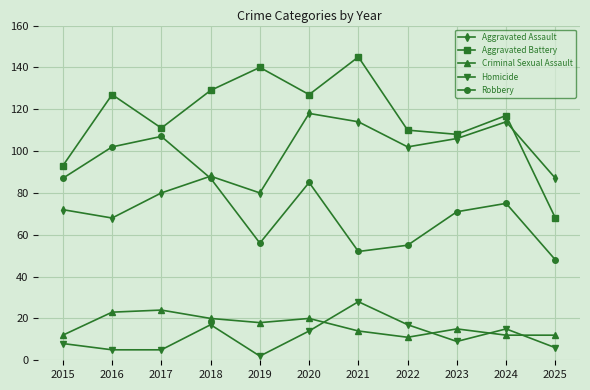

Reading right to left, what are all the values shown in this chart?

Aggravated Assault: 2025=87	2024=114	2023=106	2022=102	2021=114	2020=118	2019=80	2018=88	2017=80	2016=68	2015=72
Aggravated Battery: 2025=68	2024=117	2023=108	2022=110	2021=145	2020=127	2019=140	2018=129	2017=111	2016=127	2015=93
Criminal Sexual Assault: 2025=12	2024=12	2023=15	2022=11	2021=14	2020=20	2019=18	2018=20	2017=24	2016=23	2015=12
Homicide: 2025=6	2024=15	2023=9	2022=17	2021=28	2020=14	2019=2	2018=17	2017=5	2016=5	2015=8
Robbery: 2025=48	2024=75	2023=71	2022=55	2021=52	2020=85	2019=56	2018=87	2017=107	2016=102	2015=87